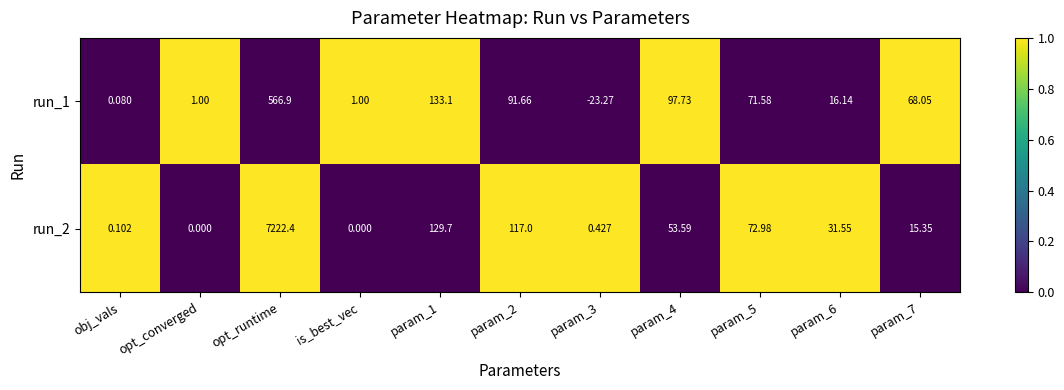

Which series changed the most between param_1 and param_6?

run_1